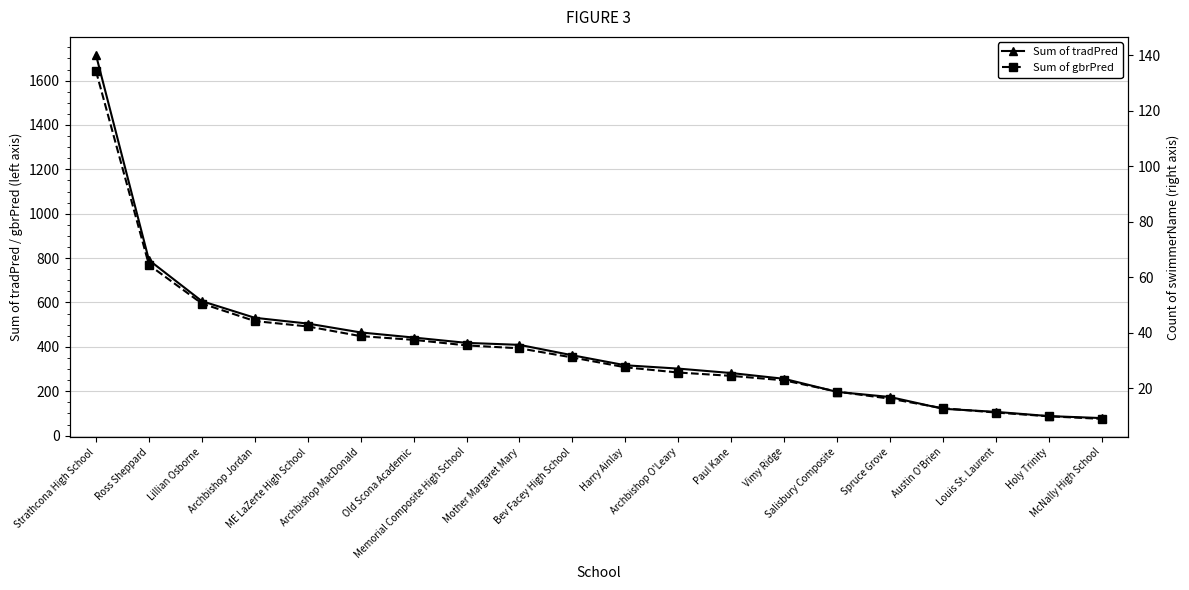

What is the sum of the Sum of tradPred values at Holy Trinity and Harry Ainlay?

405.0